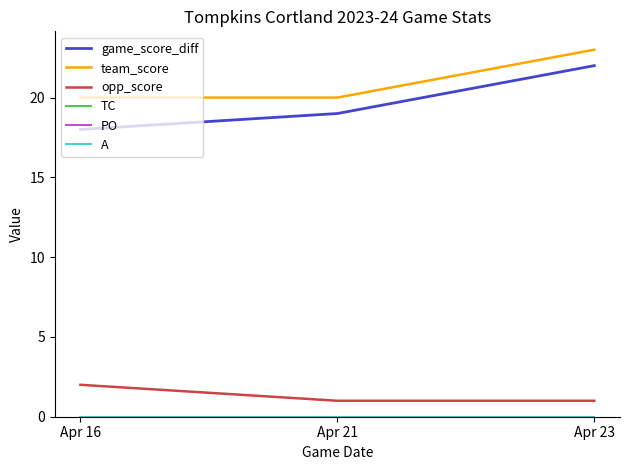

What is the sum of the team_score values at Apr 23 and Apr 21?

43